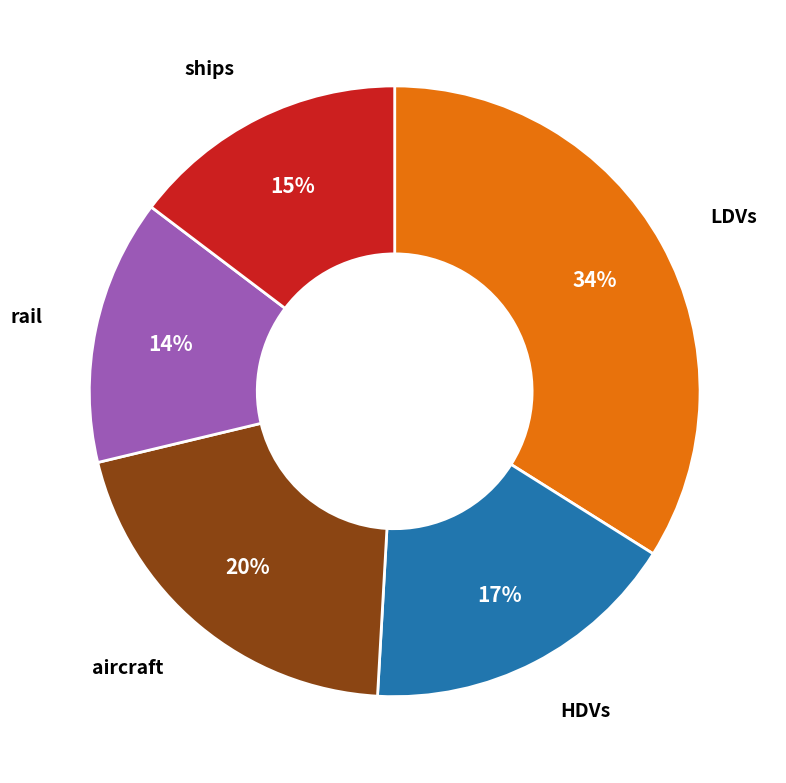

To the nearest percent, what is the difference between the largest and smallest slice percentages?

20%